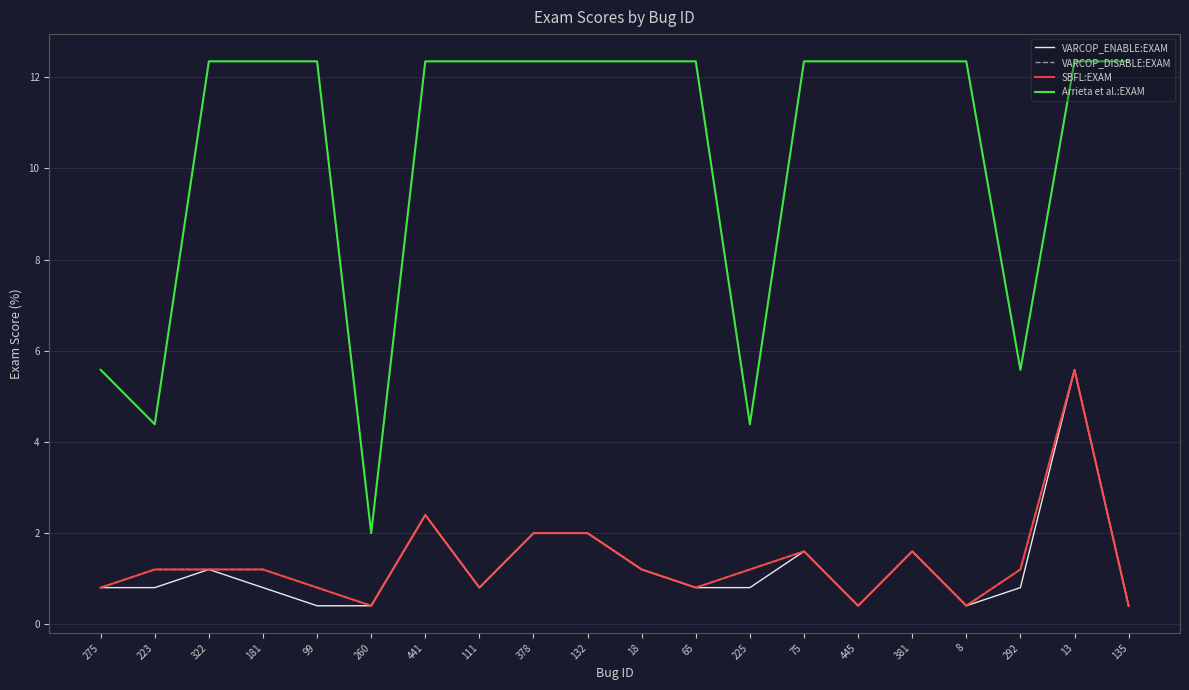

Does the chart display data point markers on the line(s)?

No